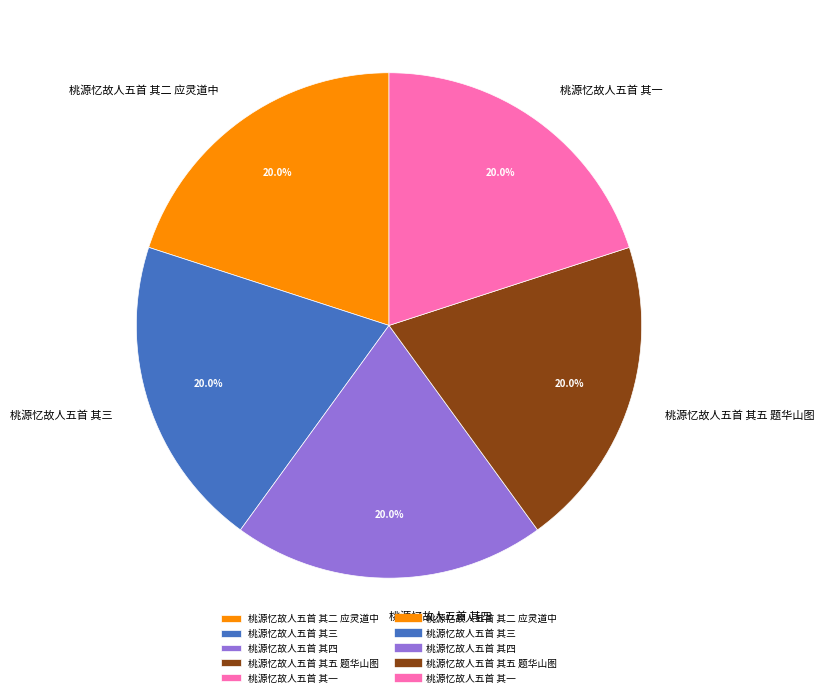

What percentage is the 桃源忆故人五首 其二 应灵道中 slice, to the nearest percent?

20%